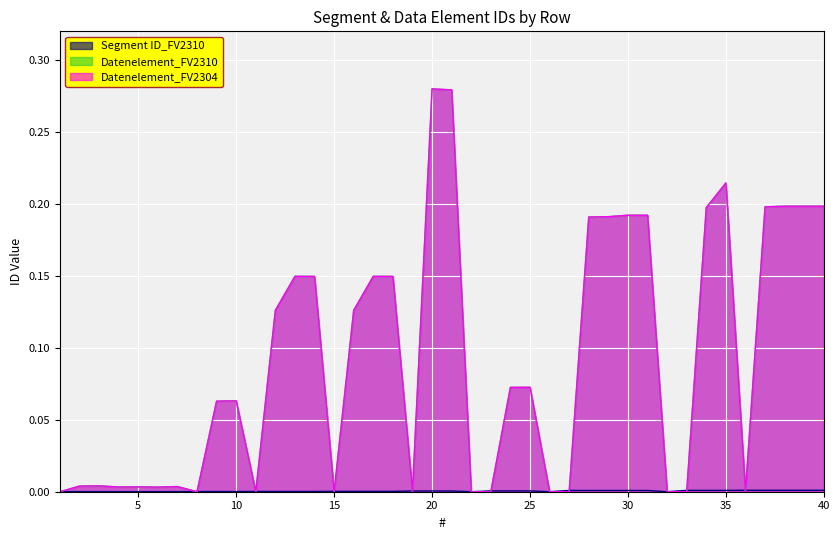

True or false: Datenelement_FV2304 and Datenelement_FV2310 intersect in this chart.

False